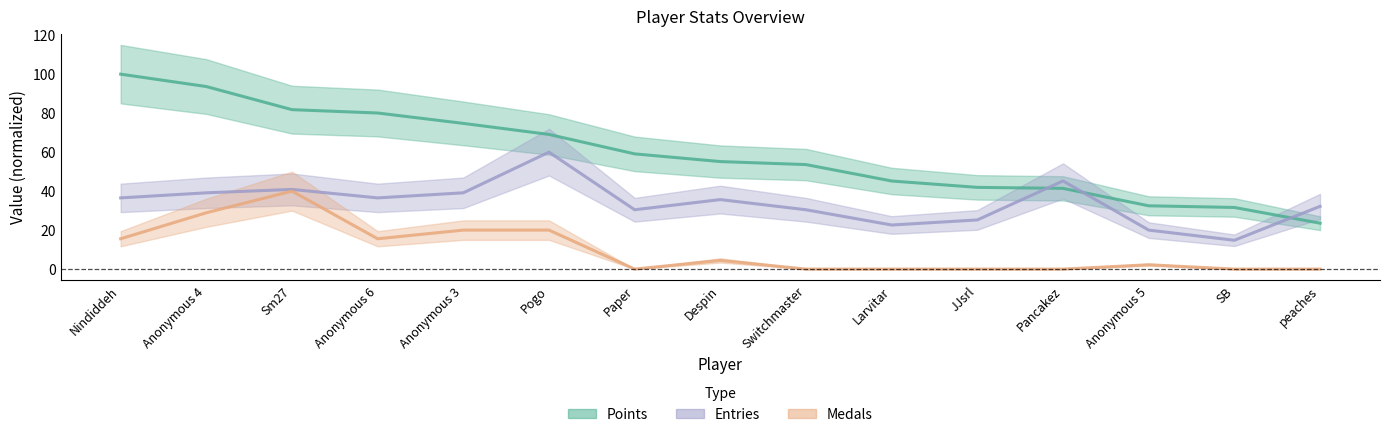

Where is Points nearest to the value 61?

Paper